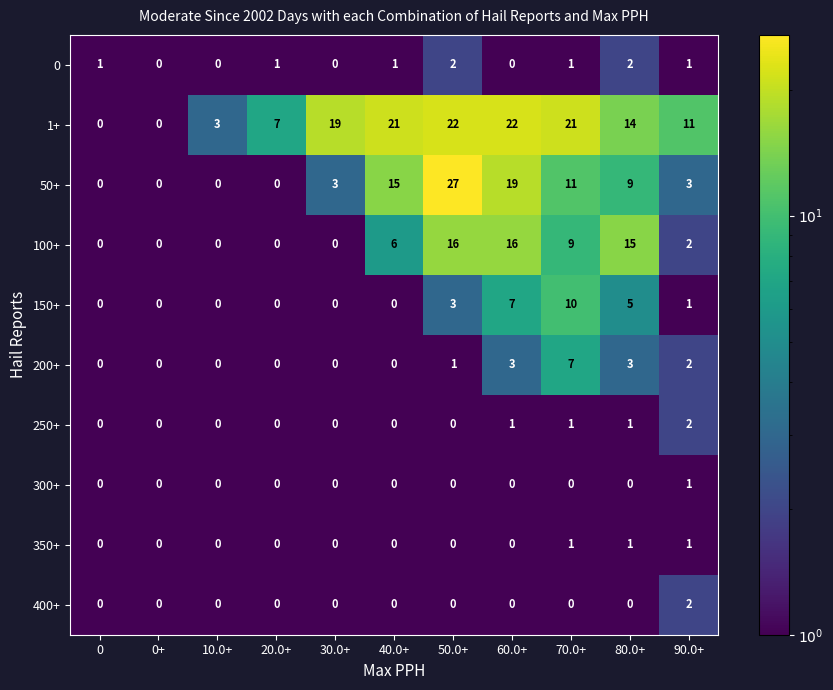

What is the difference between the maximum and minimum values in the 100+ series?

16